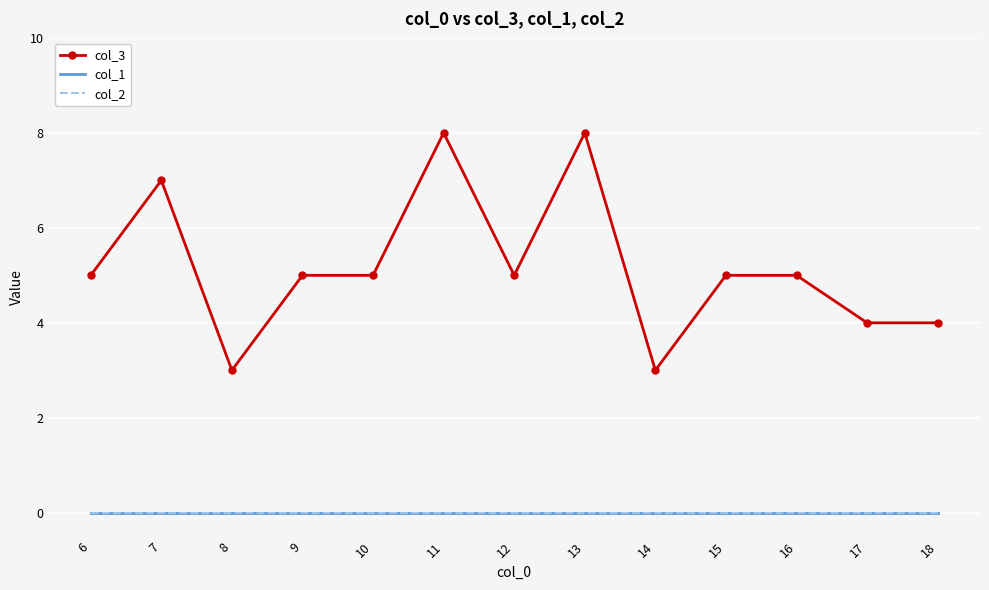

True or false: col_3 has a value of 9 at 12.

False